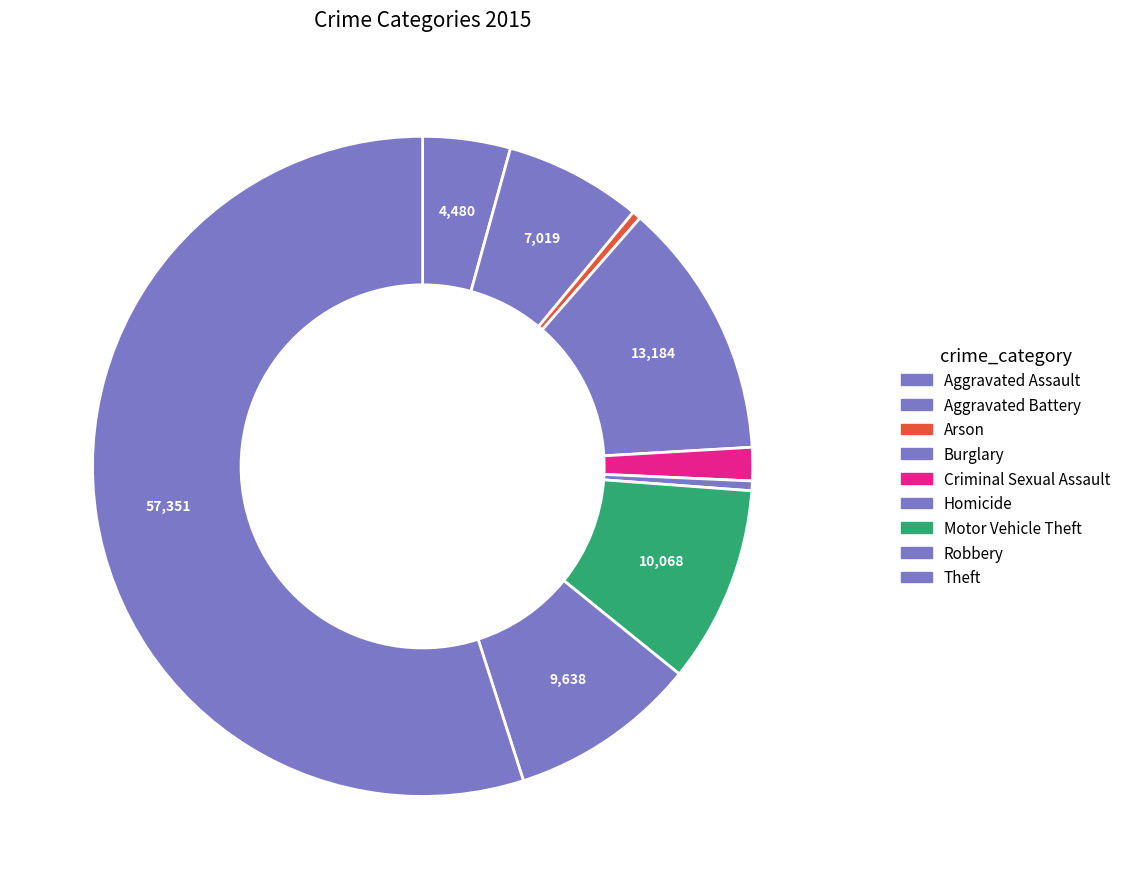

How many slices are in this pie chart?

9